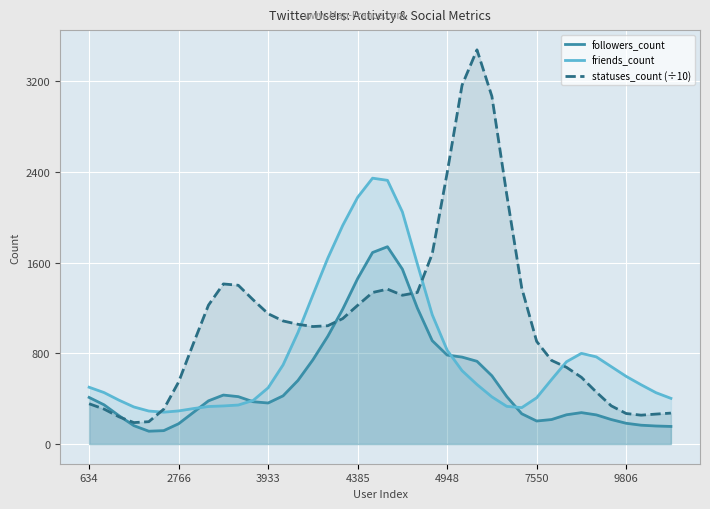

Which series has the widest spread of values?

statuses_count (÷10)